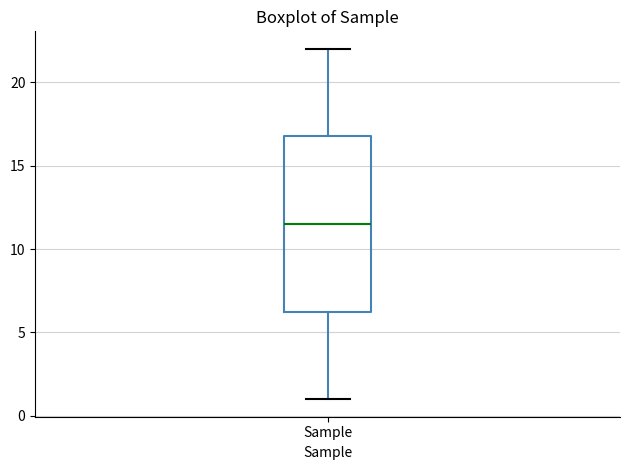

Transcribe this box plot: give where the median line is, the range the box spans, and where the two whiskers end, as read against the y-axis. The values are not printed on the chart, so give them approximately, as read against the axis.

median 11.5, box 6.5 to 17.0, whiskers 1.0 to 22.0